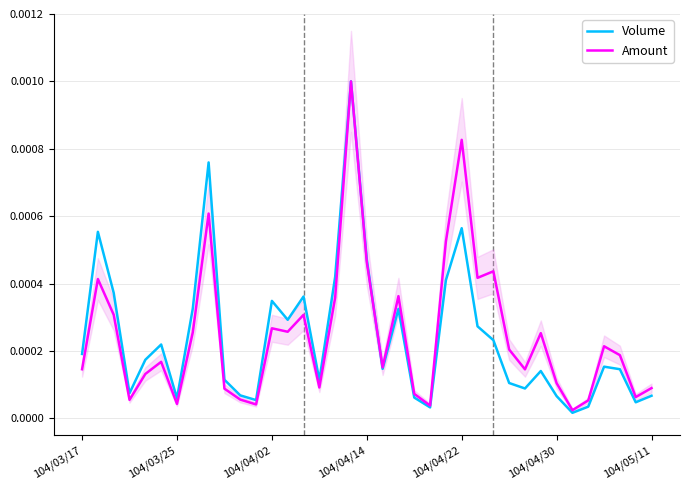

At which category is the sum across all series the highest?

17